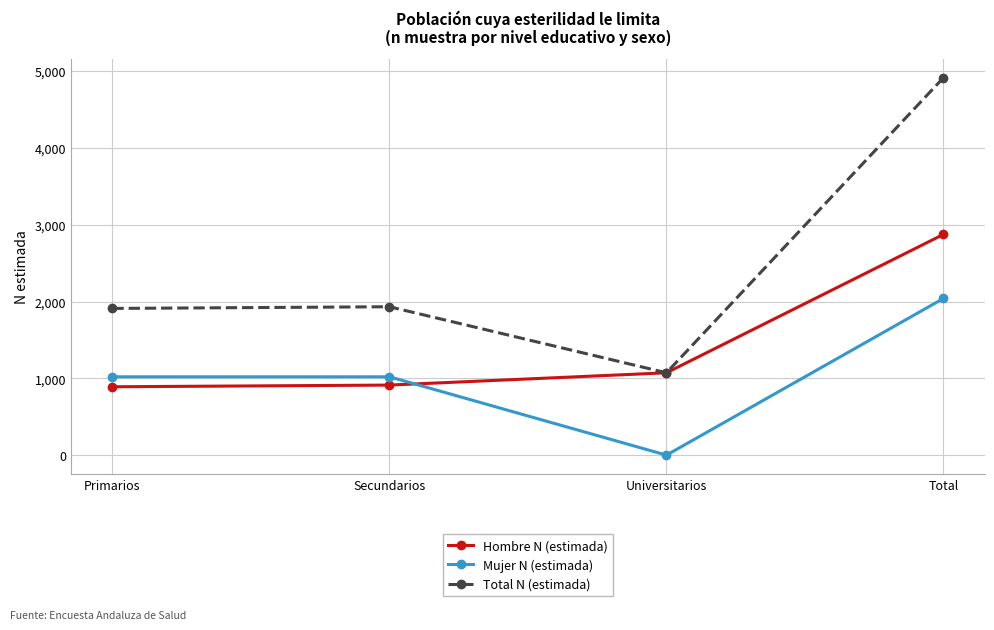

Is it true that Total N (estimada) equals 8785 at Total?

False